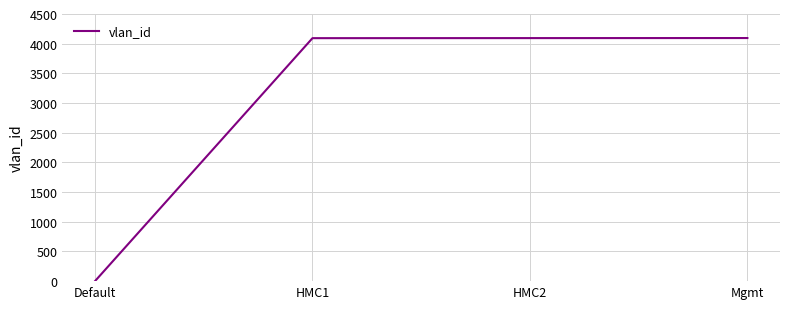

What is the change in value from Default to Mgmt?

+4094